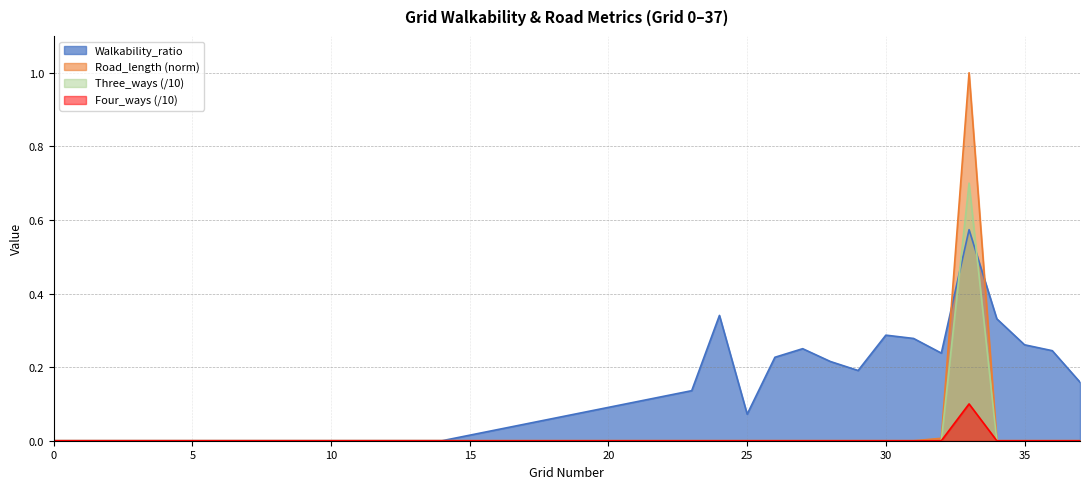

At 24, list the series in order from largest to smallest.

Walkability_ratio, Road_length_norm, Three_ways, Four_ways